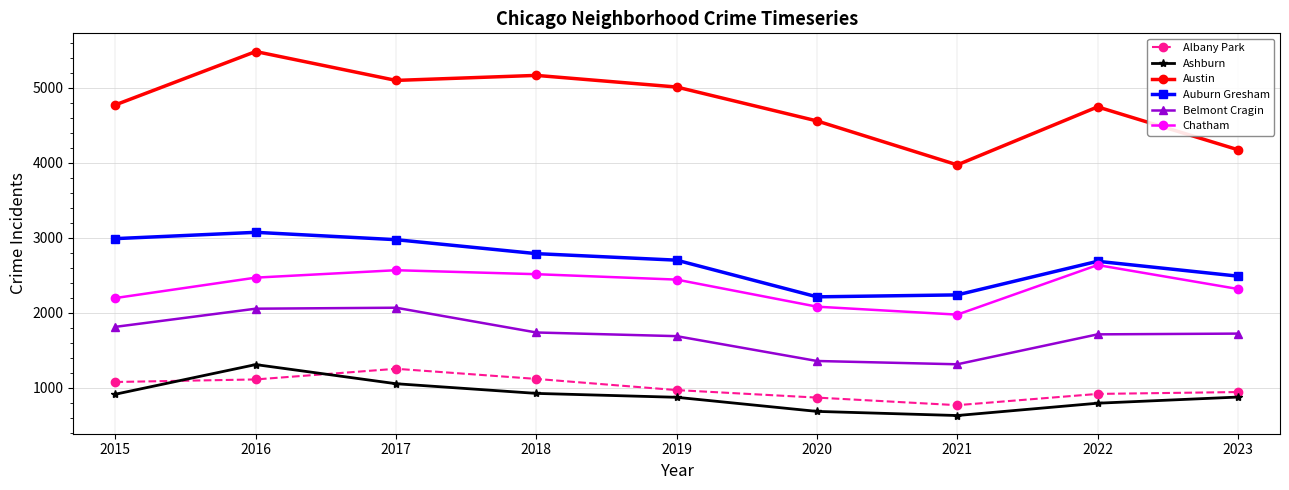

Where is the first local maximum for Ashburn?

2016